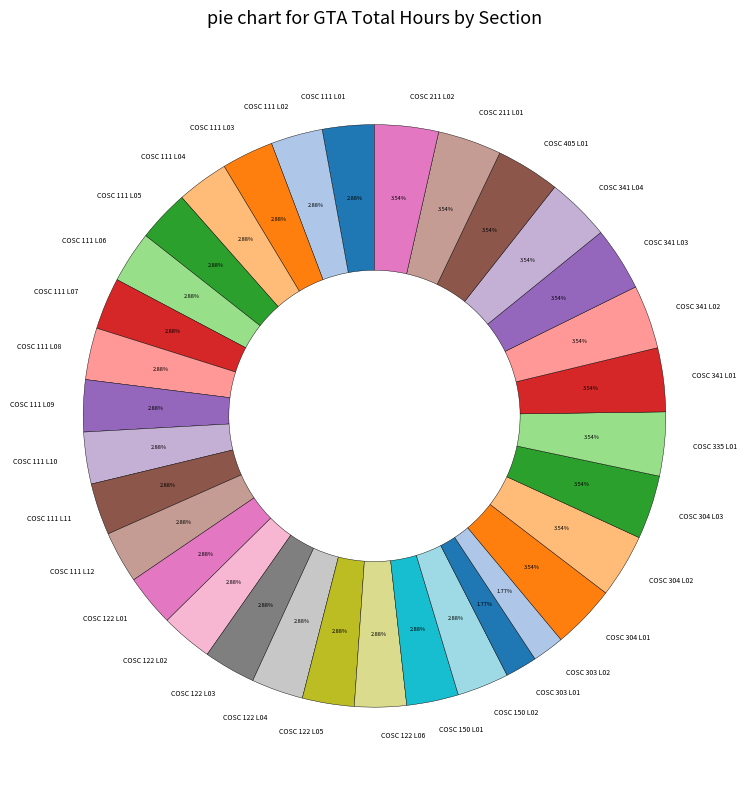

Is COSC 111 L09 the majority of the pie?

No